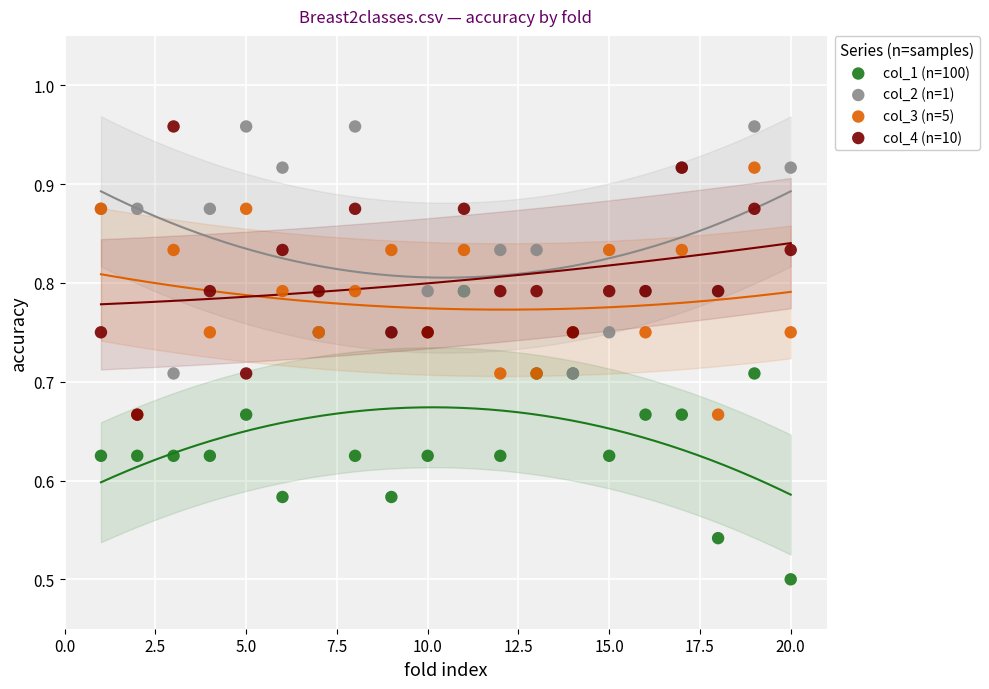

What are all the series names shown in the legend?

col_1 (n=100), col_2 (n=1), col_3 (n=5), col_4 (n=10)